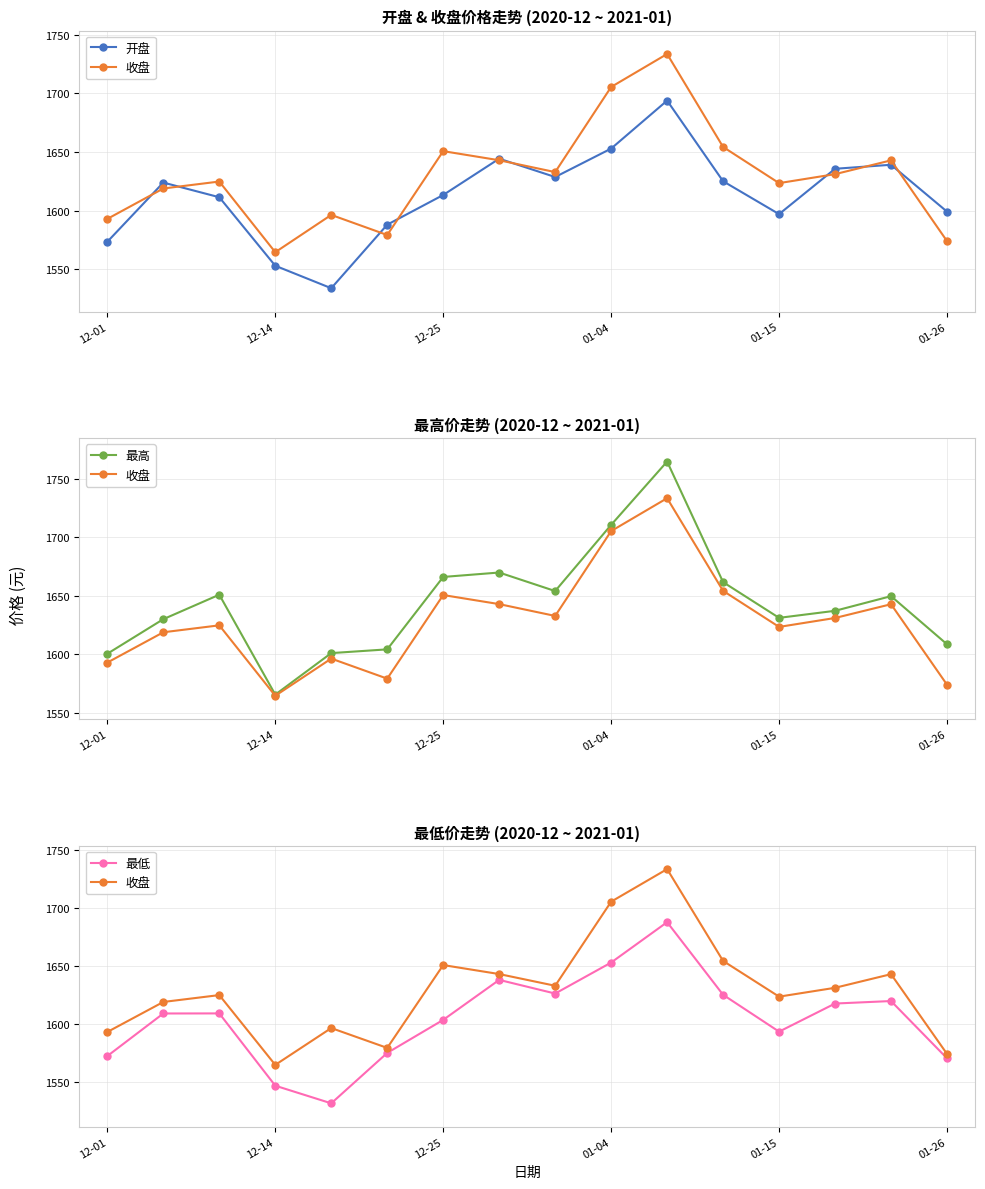

How many categories are shown in the chart?

16